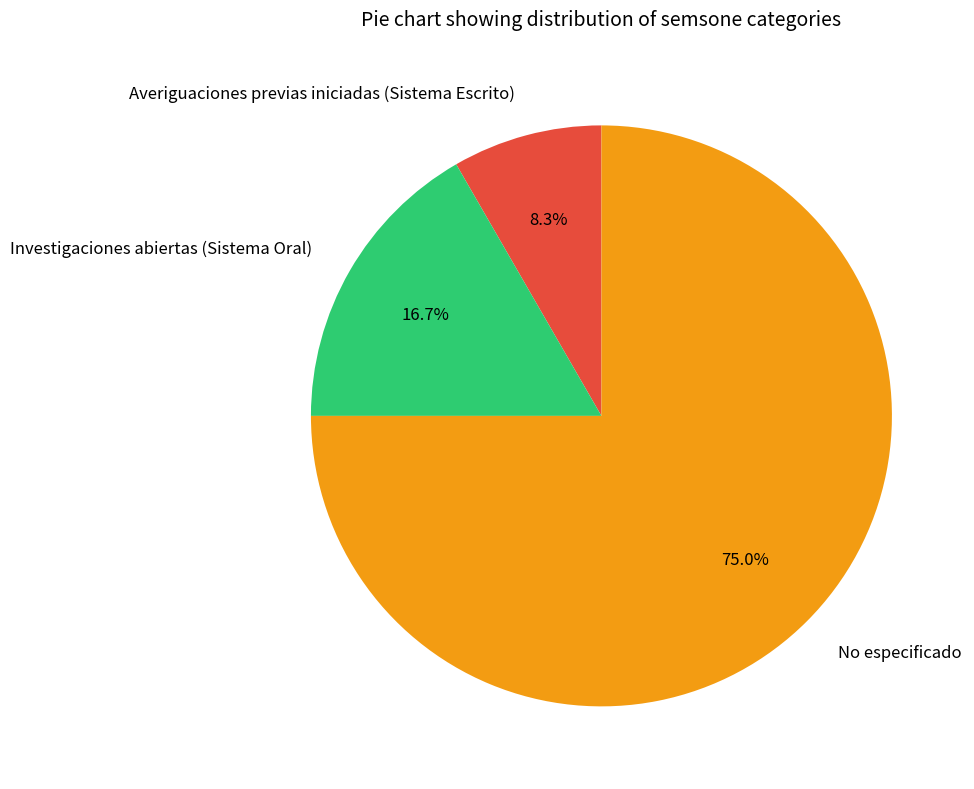

What is the smallest slice in the pie chart?

Averiguaciones previas iniciadas (Sistema Escrito)